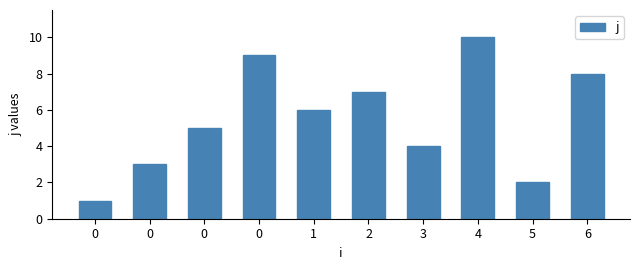

Reading left to right, extract all data points from this chart.

1	3	5	9	6	7	4	10	2	8